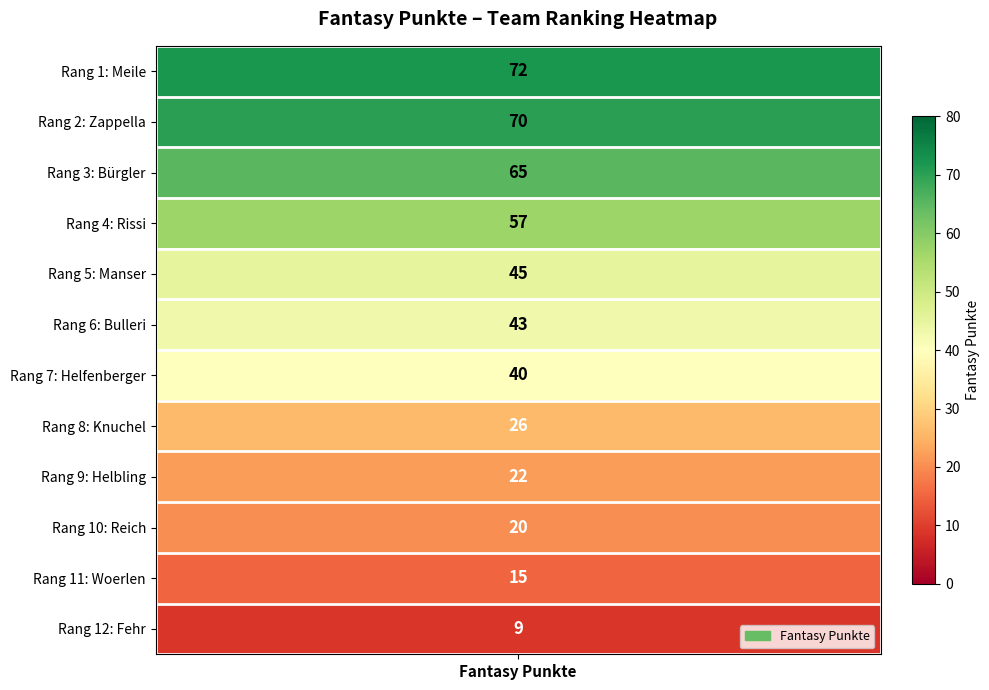

At which category does the chart reach its minimum across all series?

Fehr